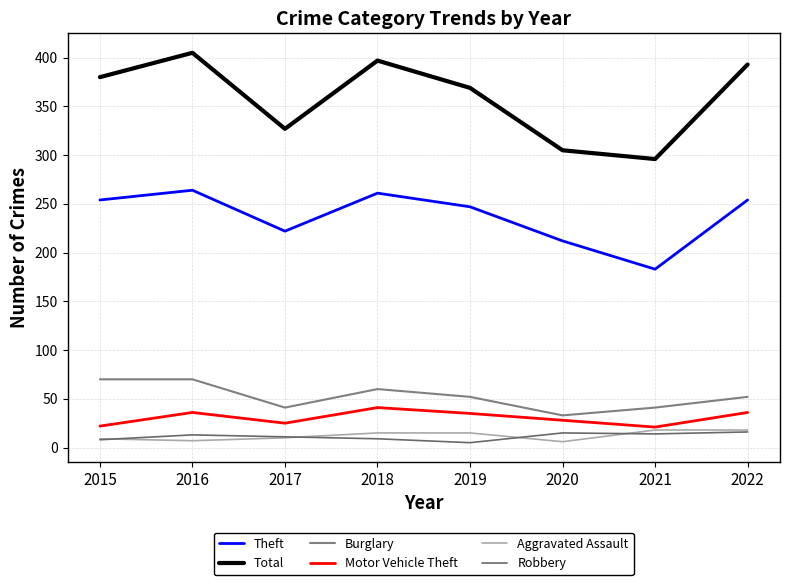

How many distinct data groups are displayed?

6